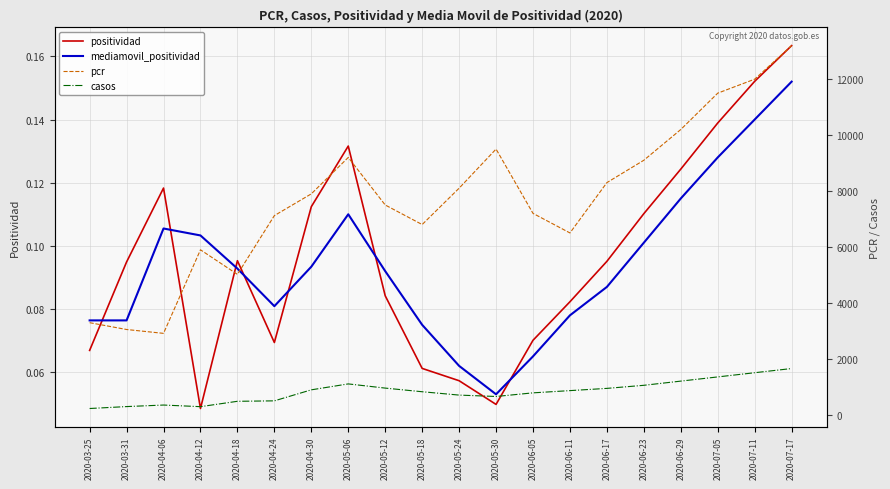

What is the average value of the casos series?

827.5